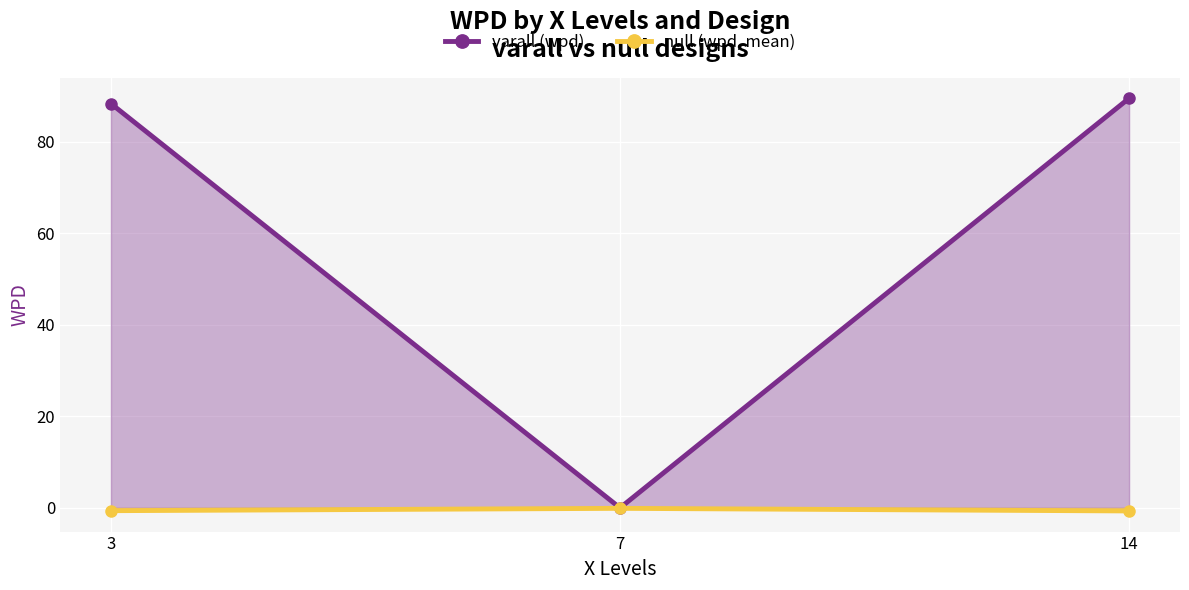

Read the varall (wpd) value at 14.

89.5